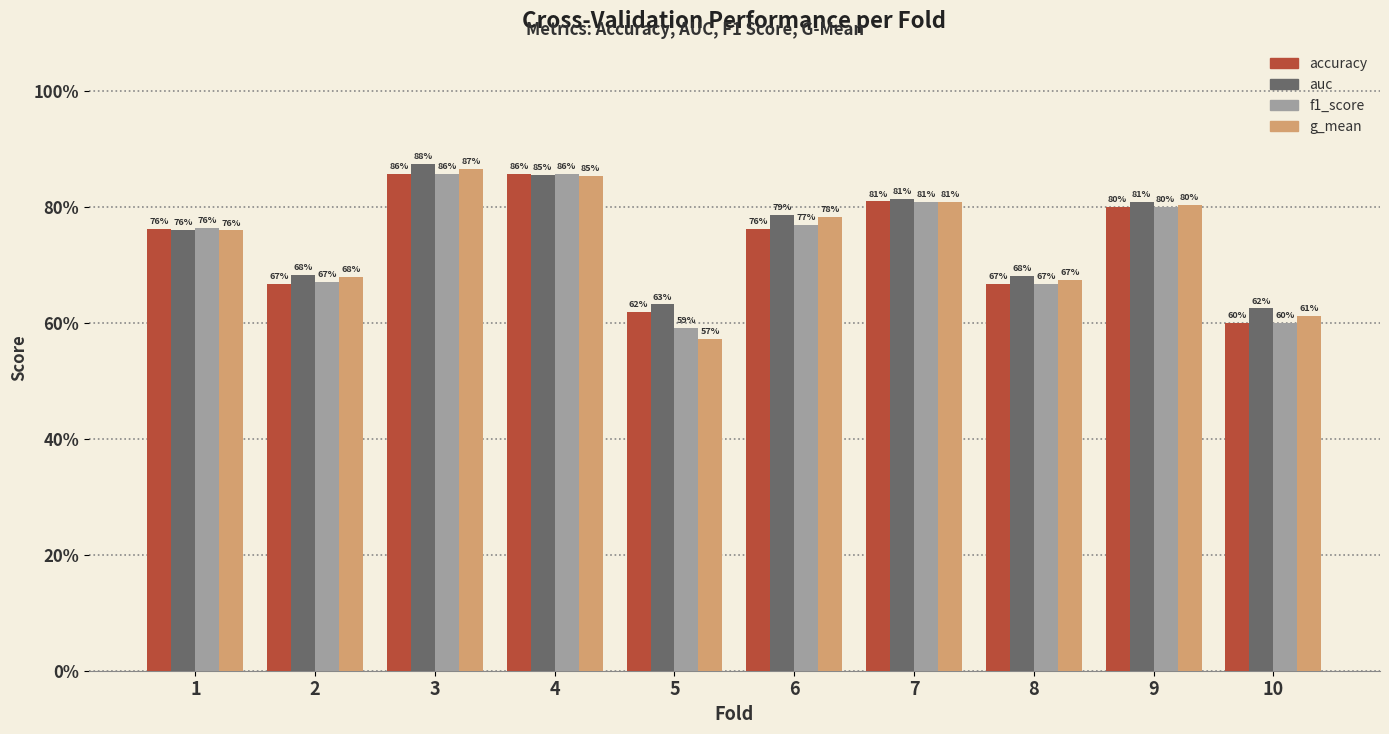

What is the highest value of the auc series?

0.9